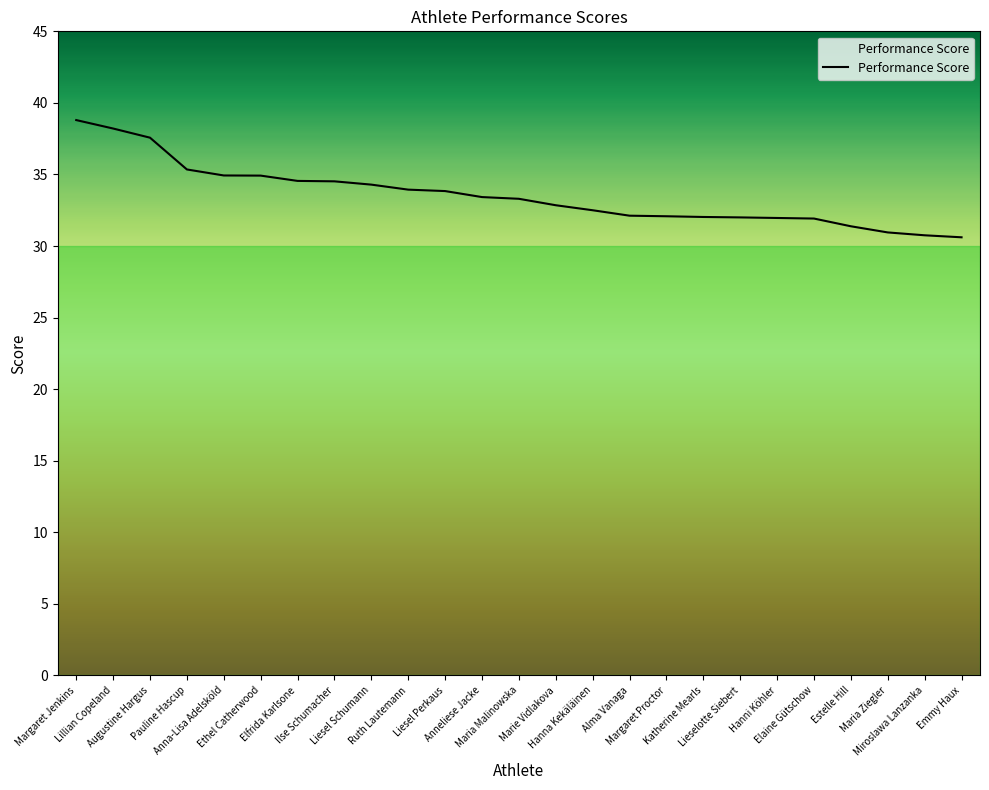

What is the greatest value displayed?

38.8